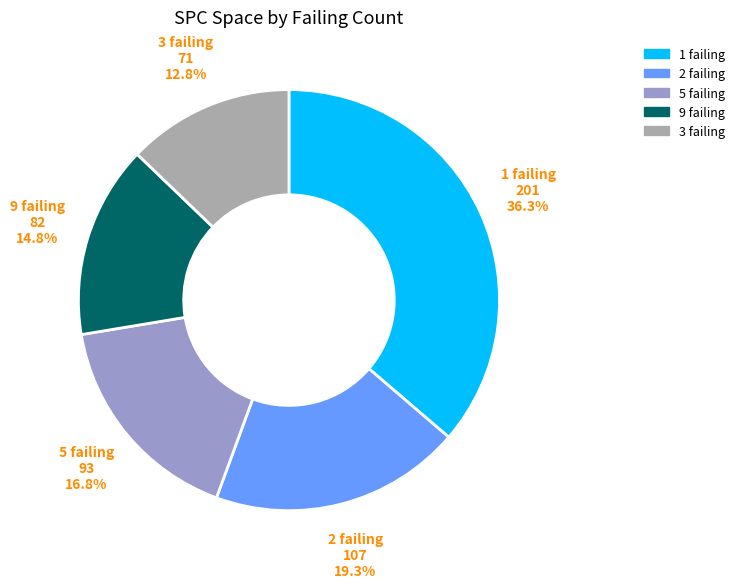

Is there any slice that represents more than half of the pie?

No